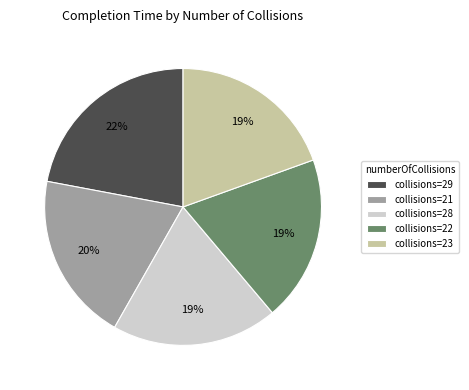

What is the ratio of the value at collisions=28 to the value at collisions=23?

1.0